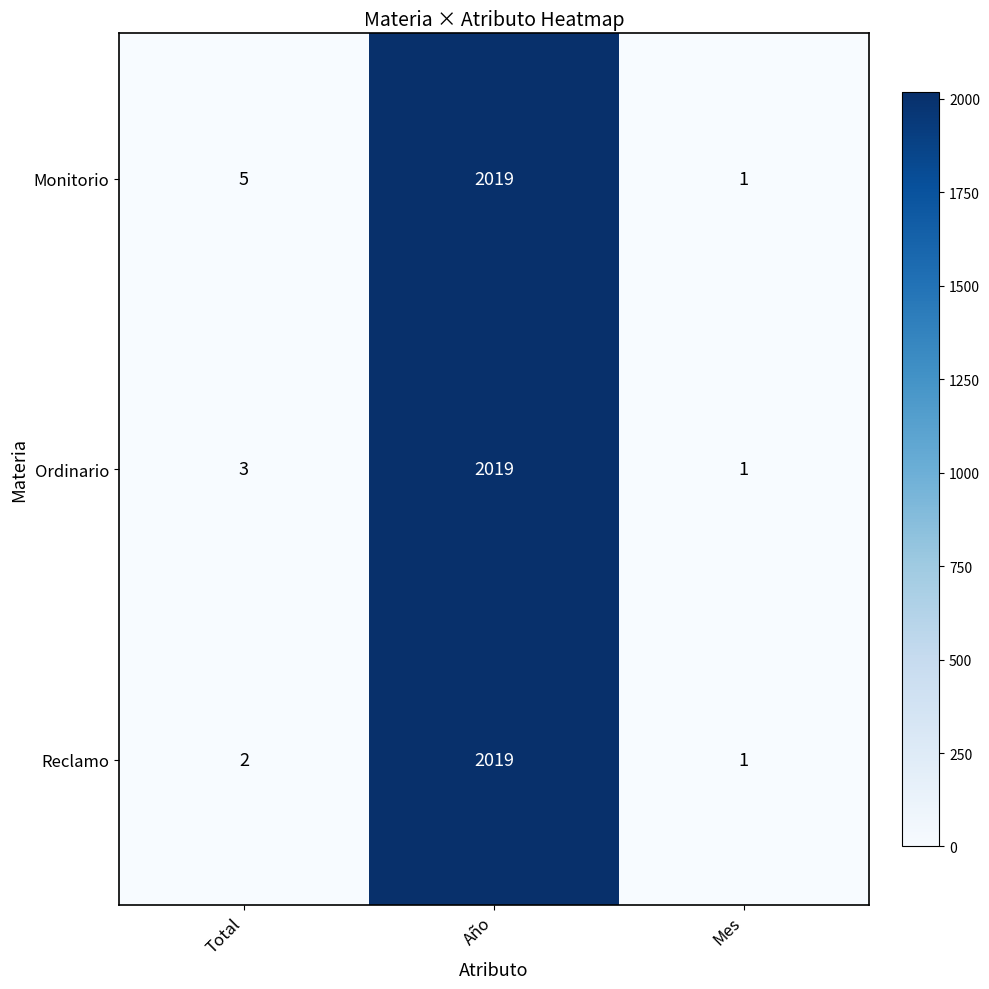

Reading left to right, extract all data points from this chart.

Monitorio: 5	2019	1
Ordinario: 3	2019	1
Reclamo: 2	2019	1